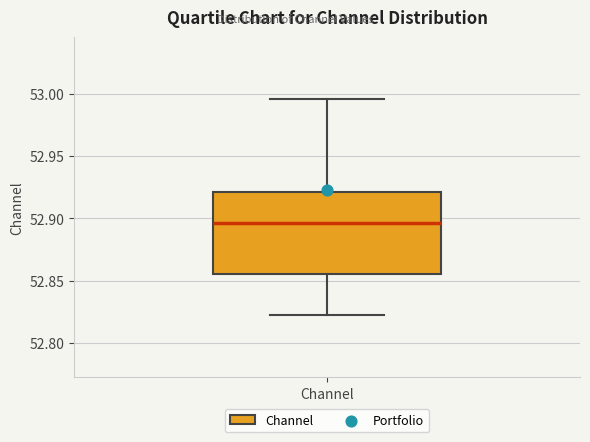

Transcribe this box plot: give where the median line is, the range the box spans, and where the two whiskers end, as read against the y-axis. The values are not printed on the chart, so give them approximately, as read against the axis.

median 52.895, box 52.855 to 52.920, whiskers 52.825 to 52.995